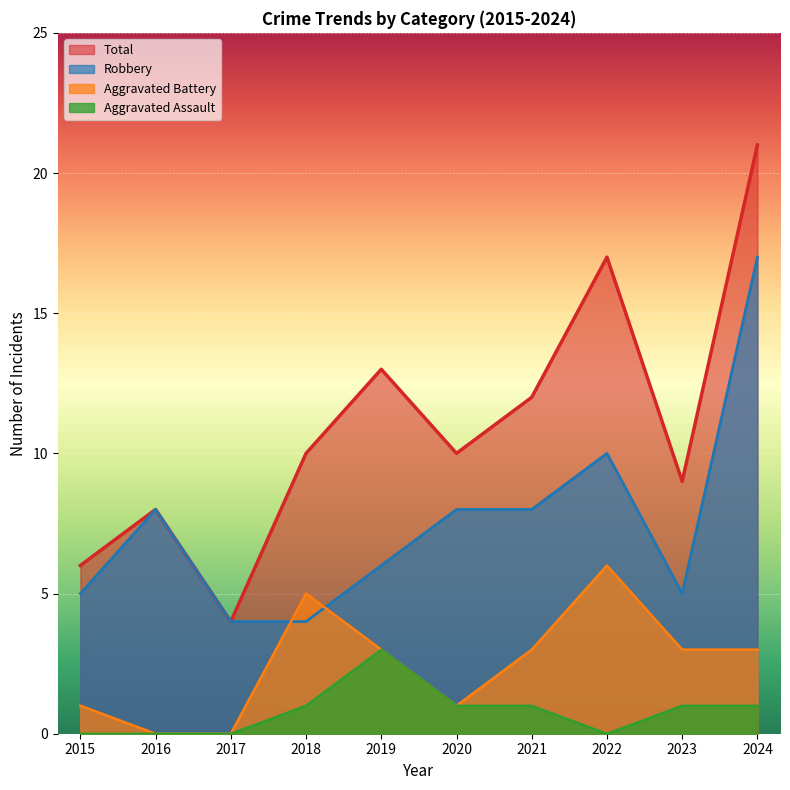

Which series has the largest range (max minus min)?

Total